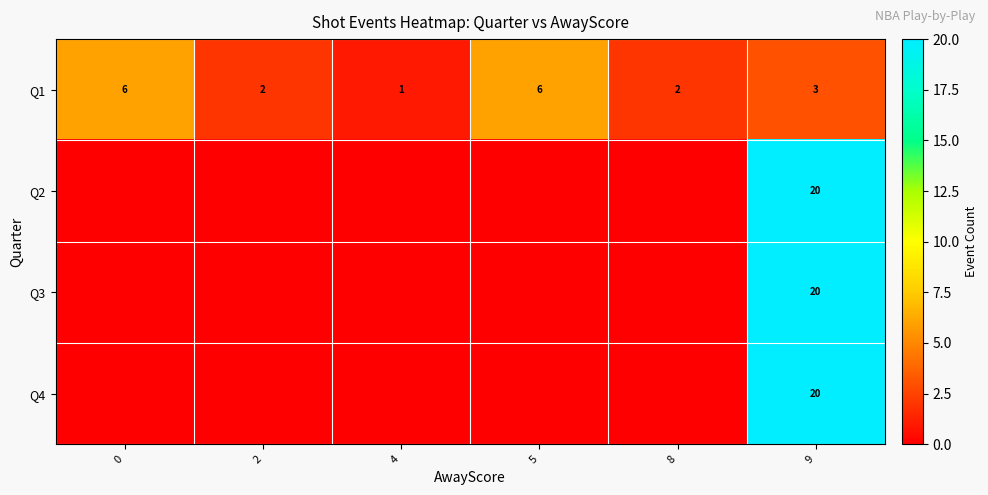

The row_2 series shows 0 at 4. True or false?

True